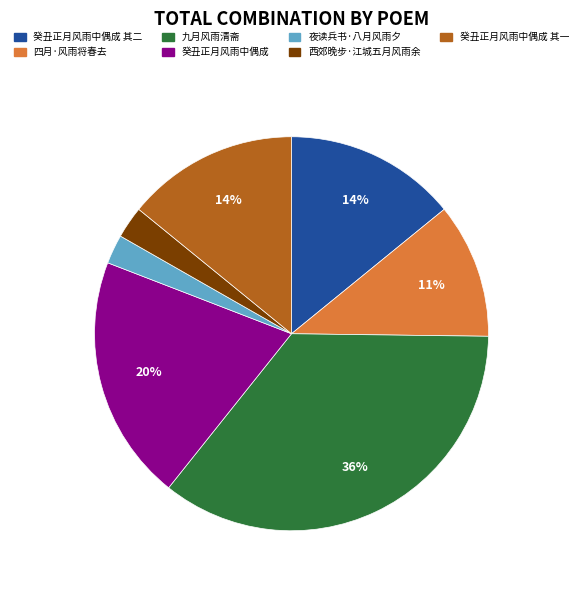

Is there a majority slice in this chart?

No